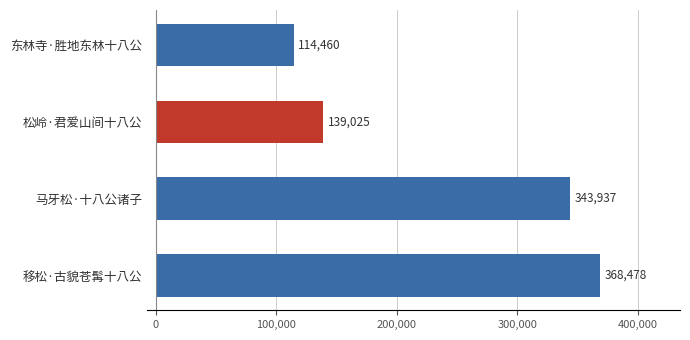

List the labels in order of value, smallest first.

东林寺·胜地东林十八公, 松岭·君爱山间十八公, 马牙松·十八公诸子, 移松·古貌苍髯十八公